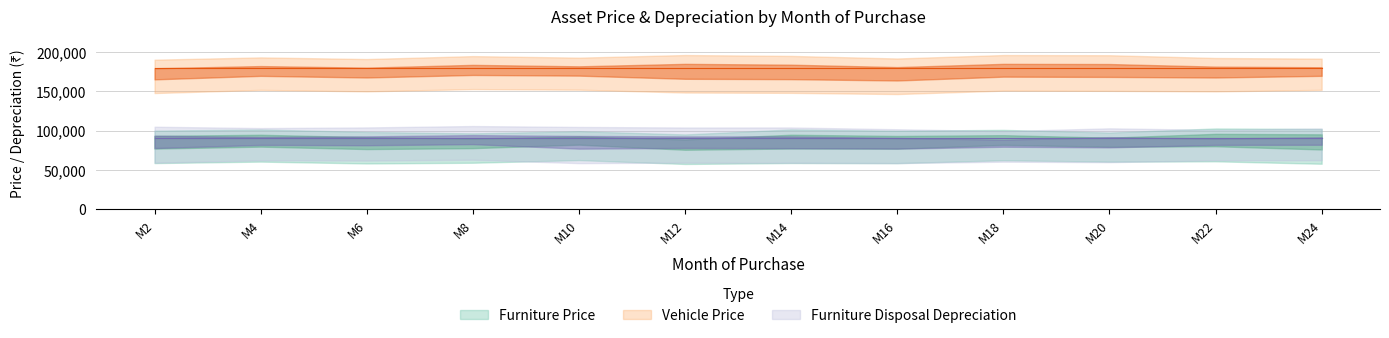

At how many categories does at least one series exceed 172027?

12